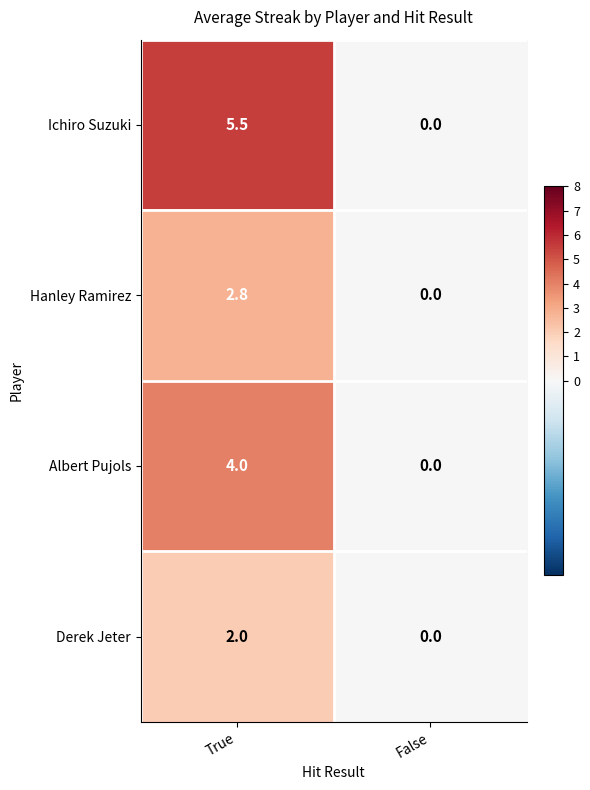

Count the number of data series in this chart.

4